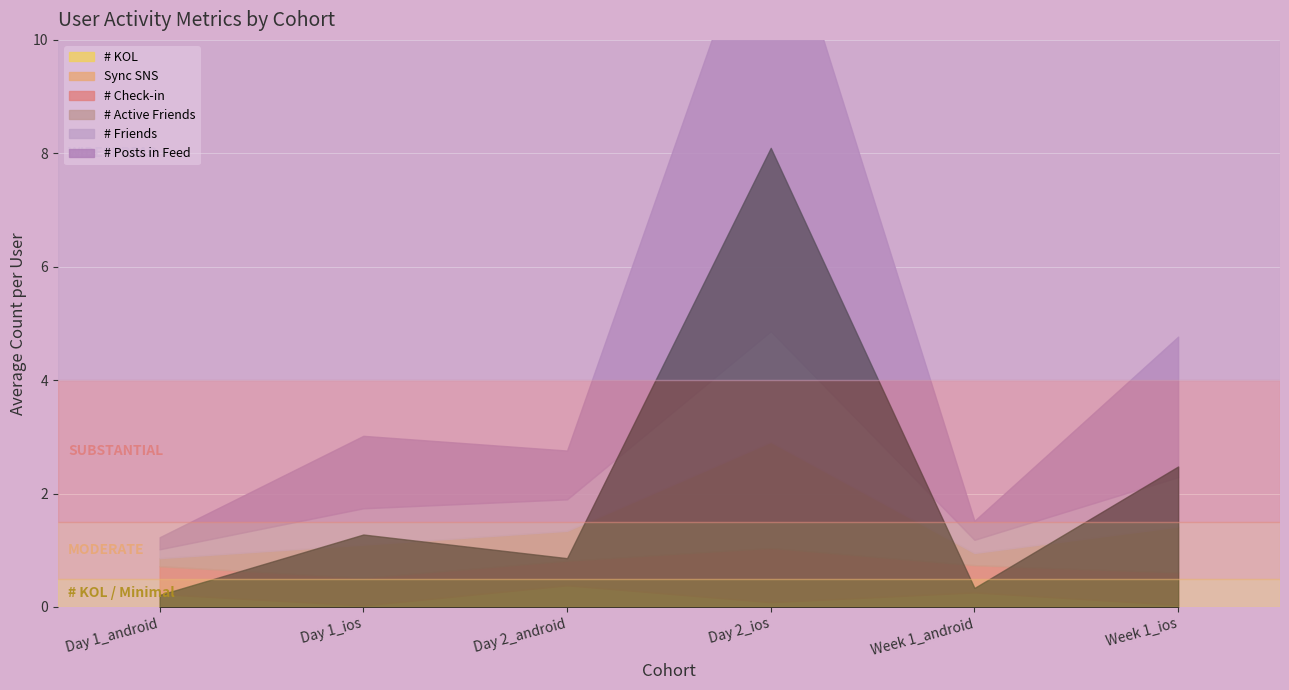

How many data points does each series have?

6